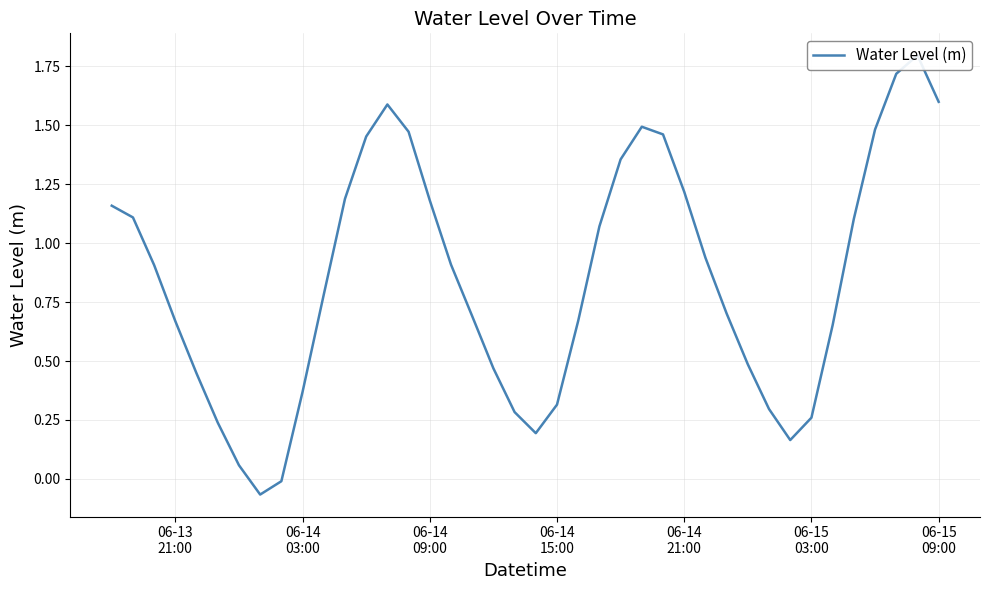

How many negative values are there?

2